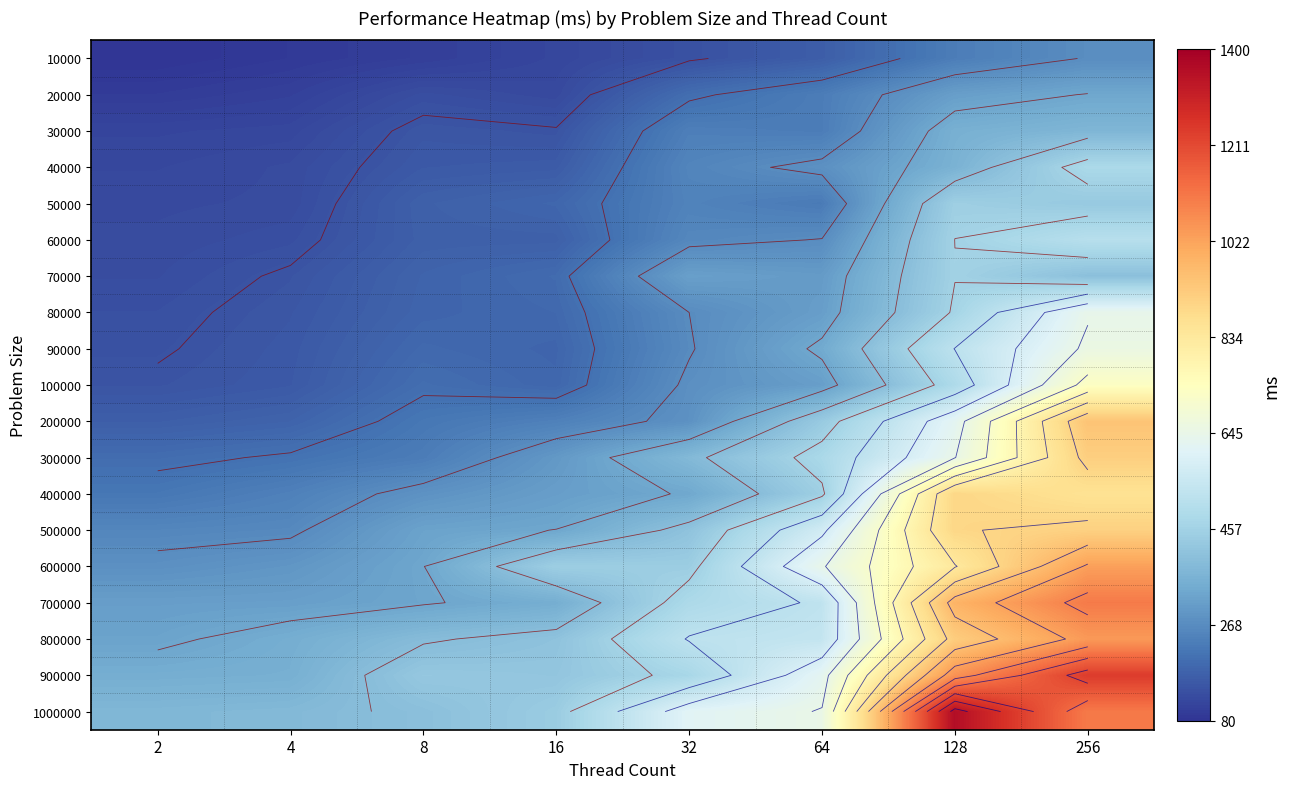

At which category does the chart reach its minimum across all series?

2